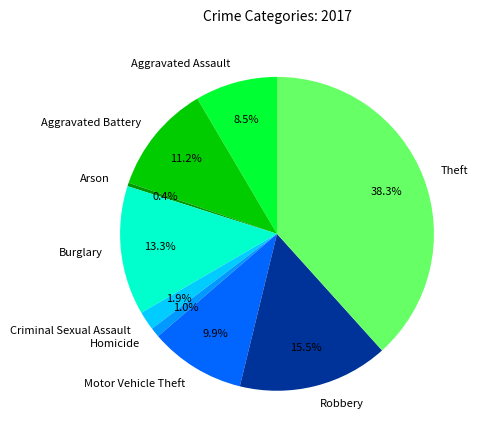

Is there any slice that represents more than half of the pie?

No